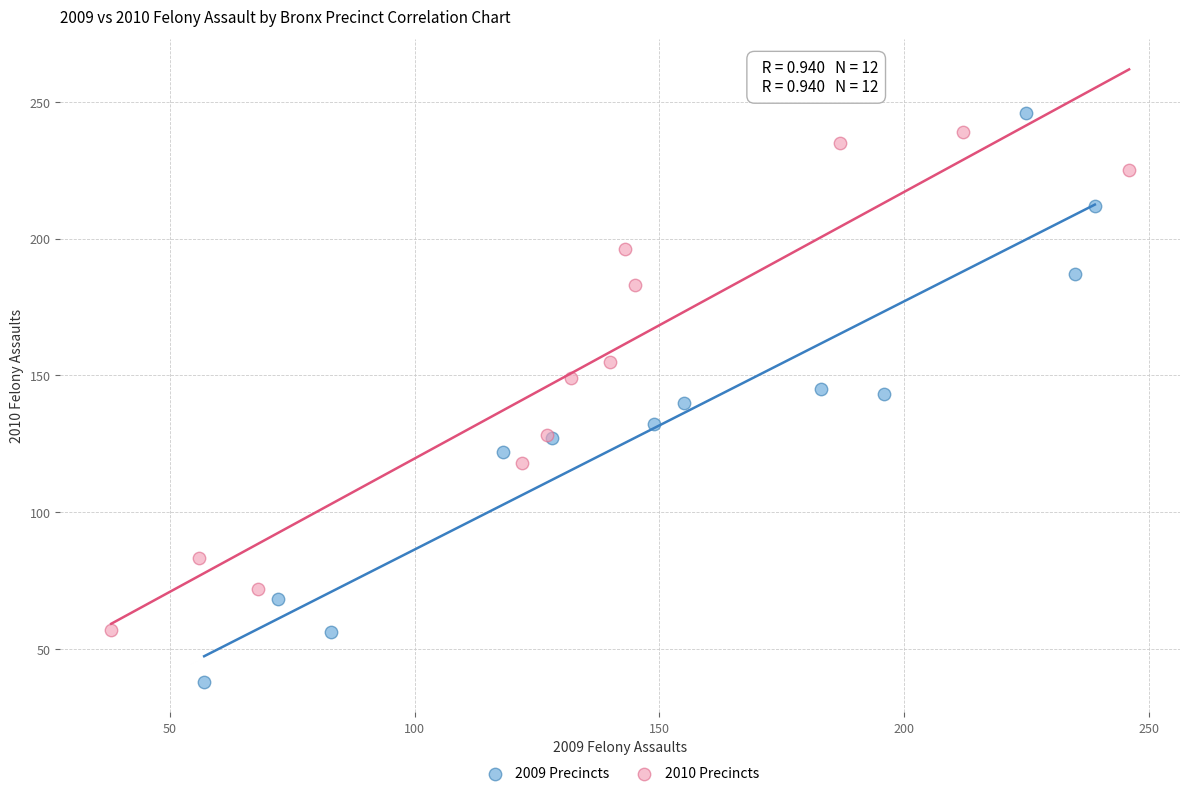

Which series contains the lowest Y value?

2009 Precincts